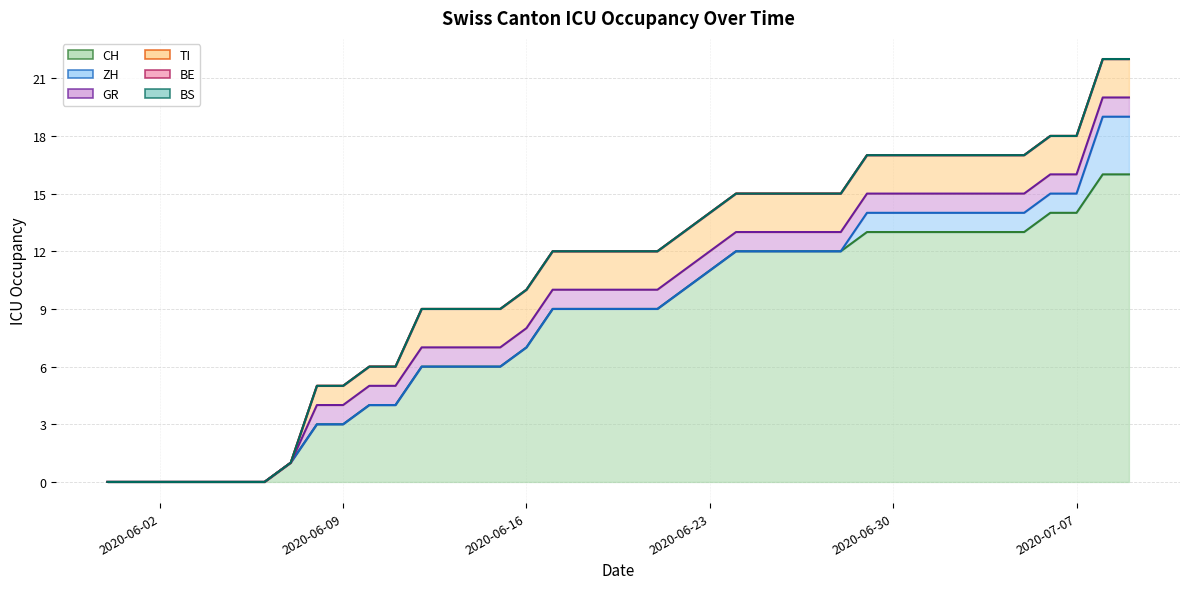

Reading left to right, extract all data points from this chart.

CH: 0	0	0	0	0	0	0	1	3	3	4	4	6	6	6	6	7	9	9	9	9	9	10	11	12	12	12	12	12	13	13	13	13	13	13	13	14	14	16	16
ZH: 0	0	0	0	0	0	0	0	0	0	0	0	0	0	0	0	0	0	0	0	0	0	0	0	0	0	0	0	0	1	1	1	1	1	1	1	1	1	3	3
GR: 0	0	0	0	0	0	0	0	1	1	1	1	1	1	1	1	1	1	1	1	1	1	1	1	1	1	1	1	1	1	1	1	1	1	1	1	1	1	1	1
BE: 0	0	0	0	0	0	0	0	0	0	0	0	0	0	0	0	0	0	0	0	0	0	0	0	0	0	0	0	0	0	0	0	0	0	0	0	0	0	0	0
BS: 0	0	0	0	0	0	0	0	0	0	0	0	0	0	0	0	0	0	0	0	0	0	0	0	0	0	0	0	0	0	0	0	0	0	0	0	0	0	0	0
TI: 0	0	0	0	0	0	0	0	1	1	1	1	2	2	2	2	2	2	2	2	2	2	2	2	2	2	2	2	2	2	2	2	2	2	2	2	2	2	2	2